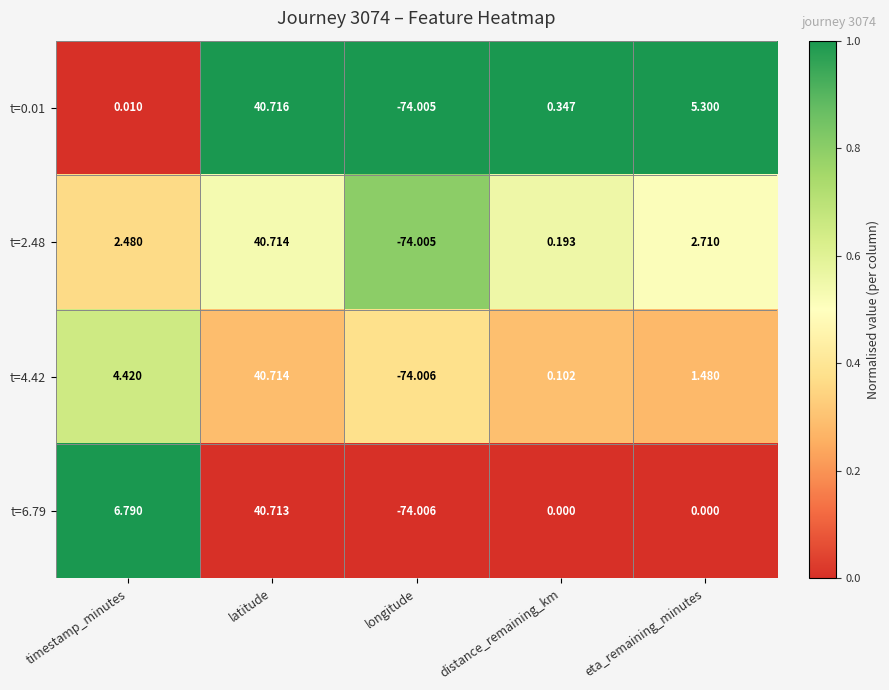

At which label is t=0.01 closest to -16?

timestamp_minutes